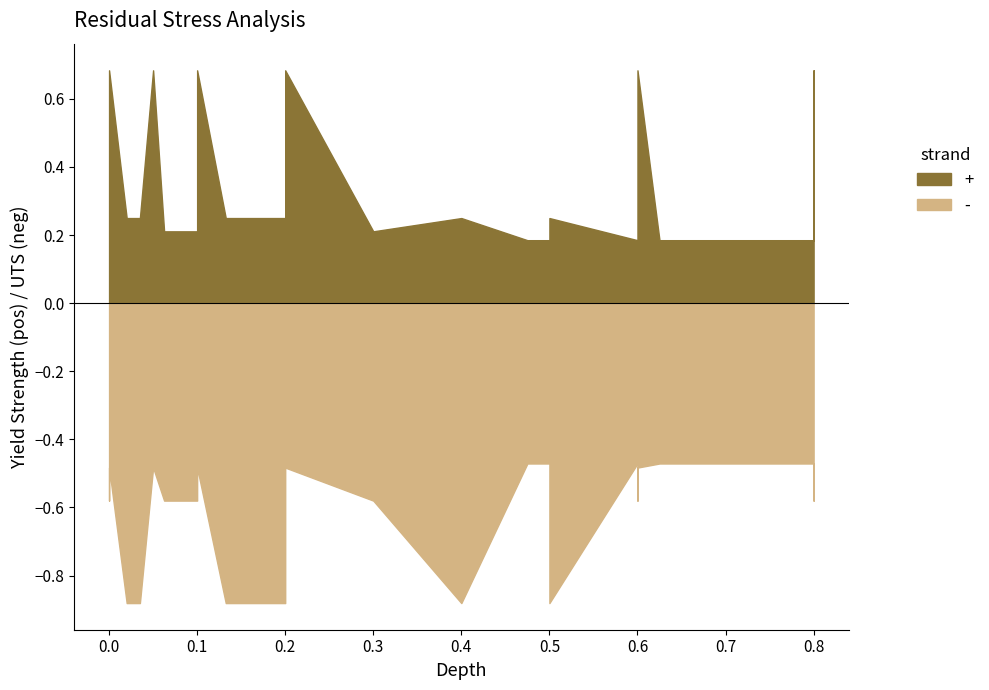

What are all the series names shown in the legend?

+, -